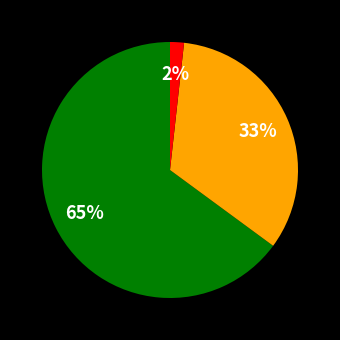

To the nearest percent, what is the average slice percentage?

33%